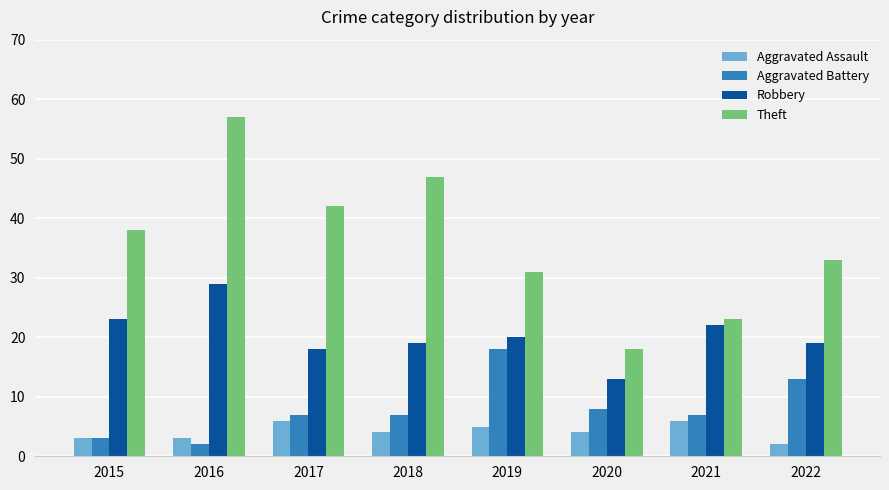

What is the difference between the maximum and minimum values in the Robbery series?

16